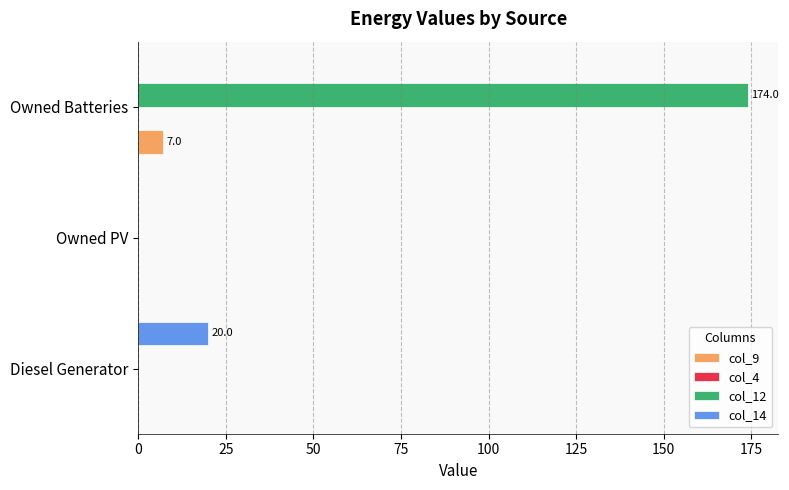

What is the greatest value displayed?

174.0